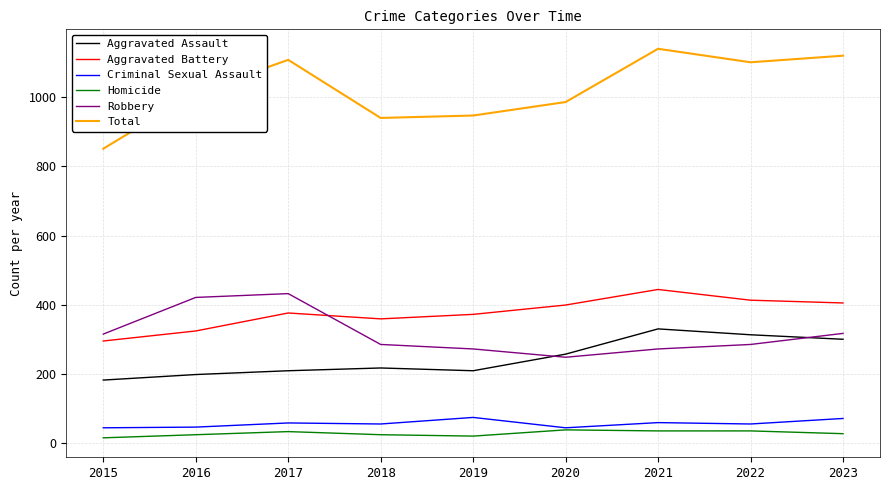

In Robbery, how many points are lower than both neighbors (excluding endpoints)?

1